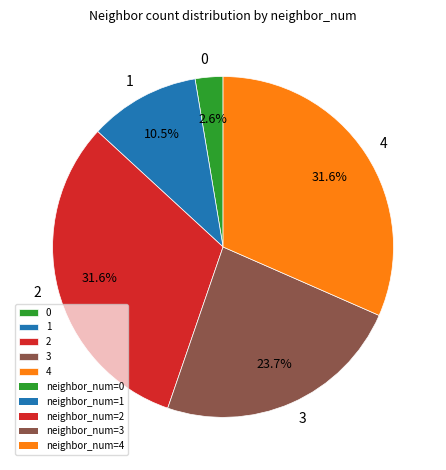

How much of the chart is everything except 3?

76.3%